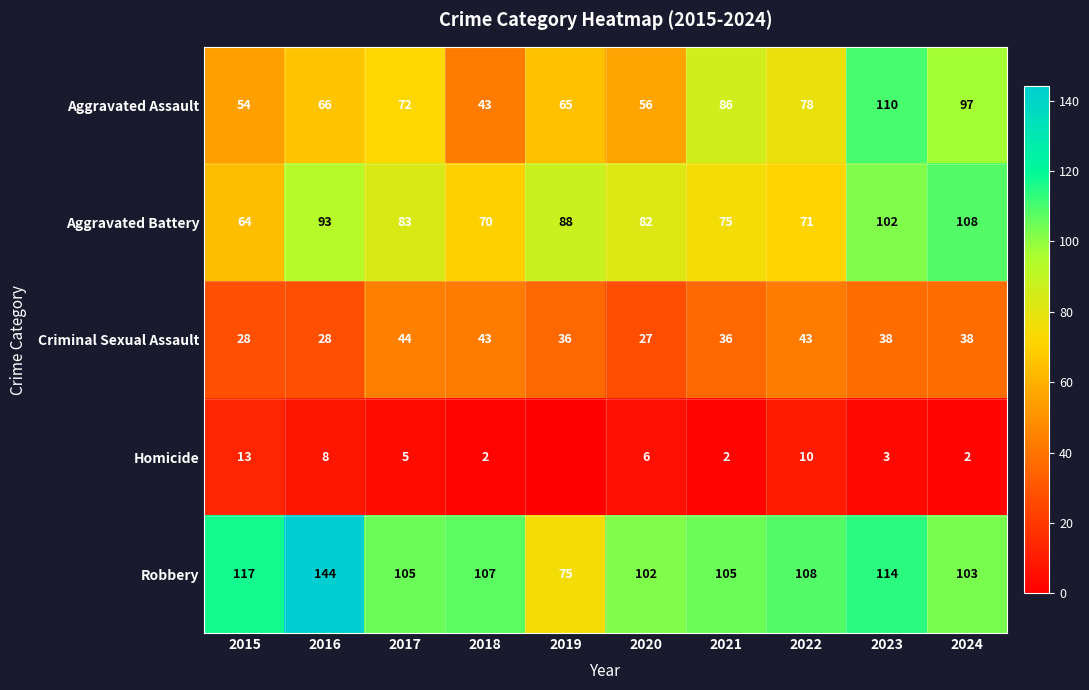

Is it true that Robbery equals 103 at 2024?

True